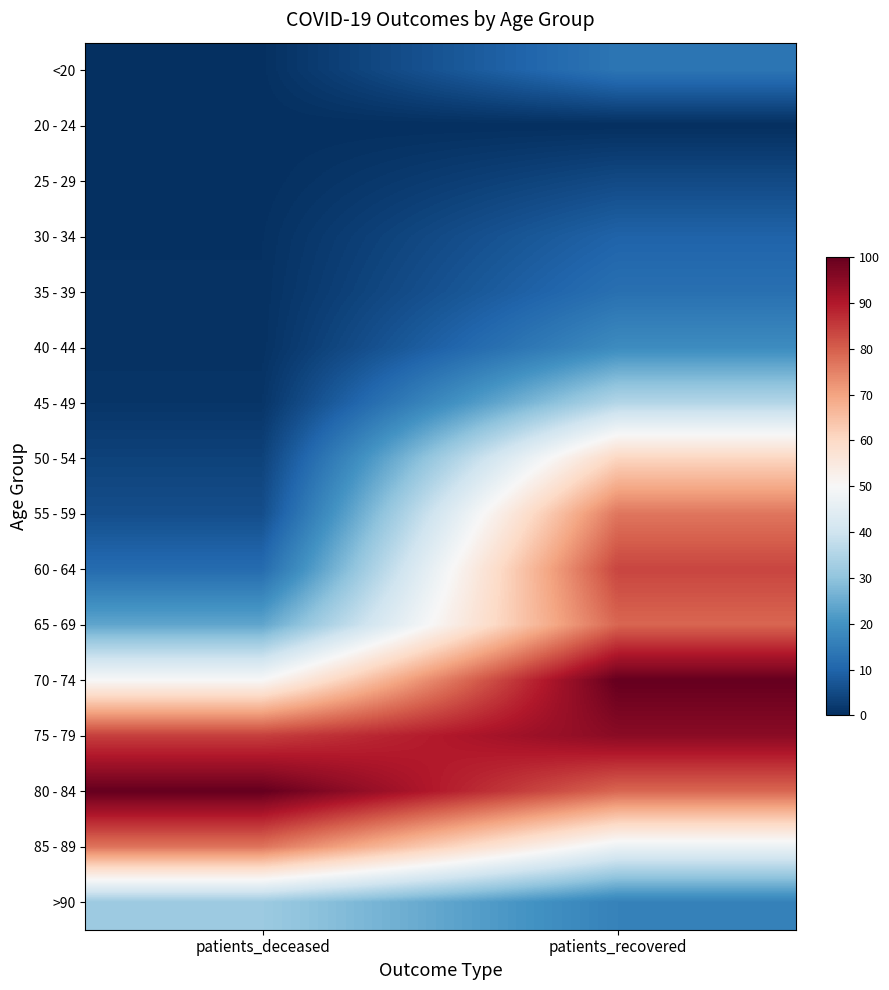

How many distinct data groups are displayed?

16